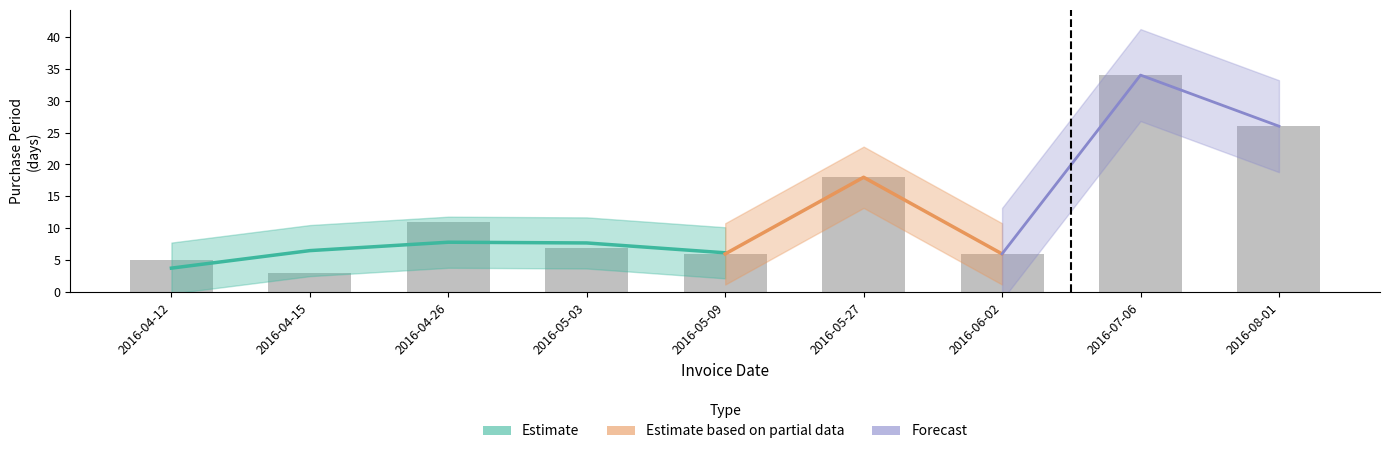

How many values are below 7?

4